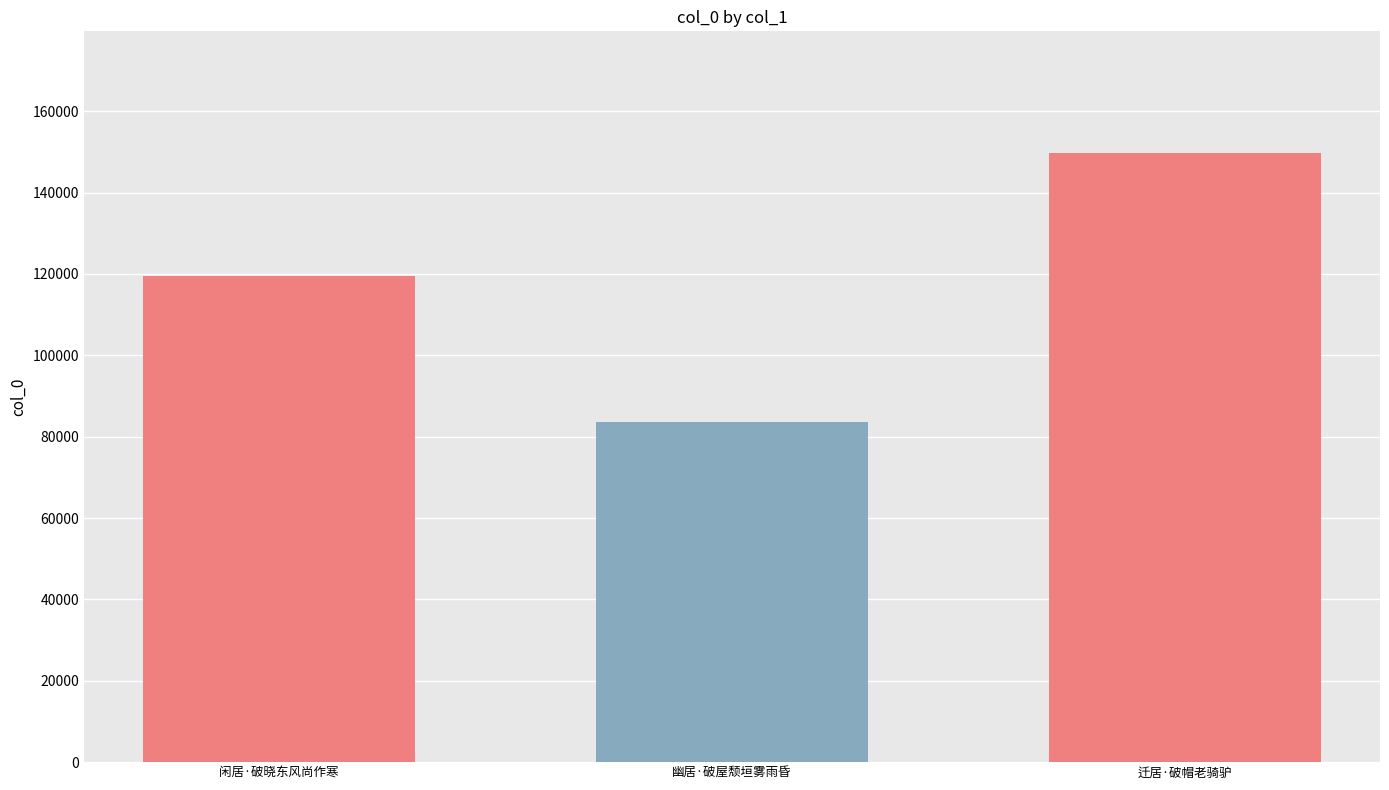

What is the smallest value displayed?

83523